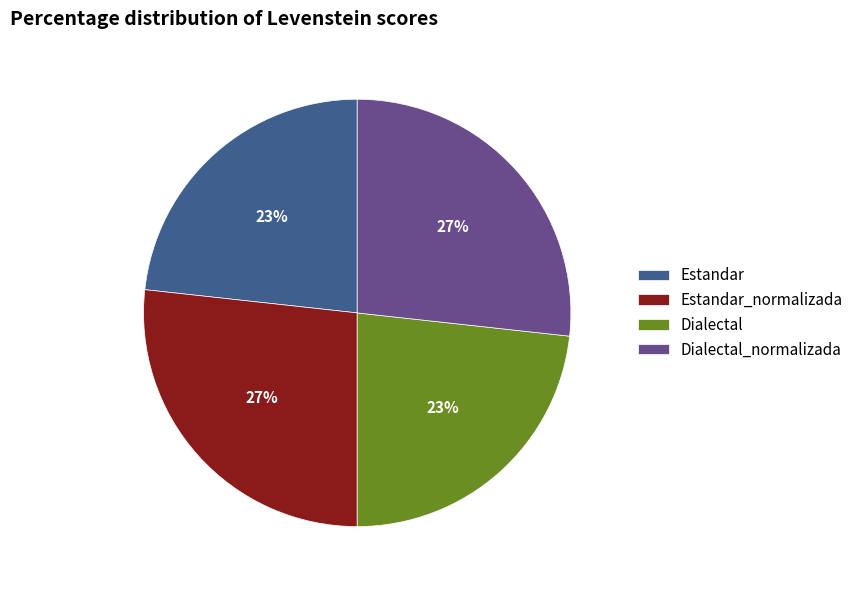

Does Dialectal represent more than half of the total?

No